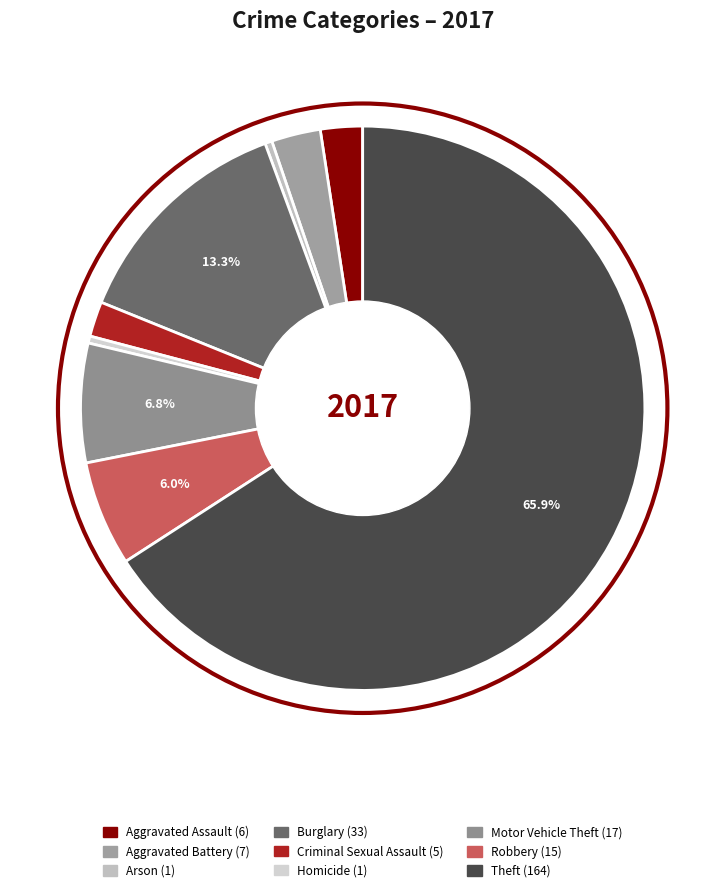

What is the largest slice in the pie chart?

Theft